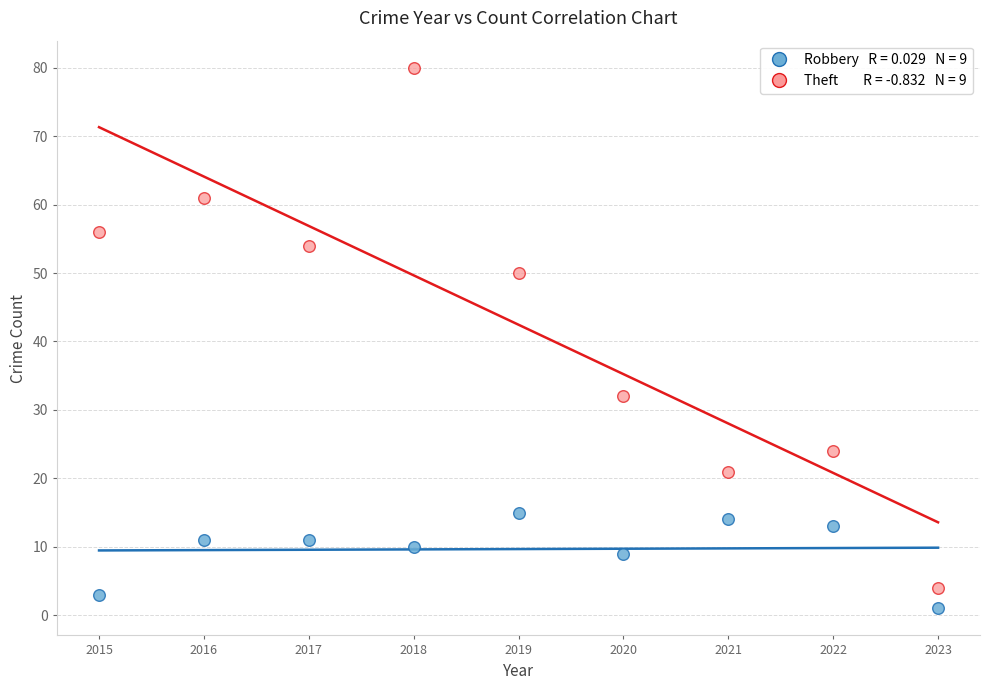

Across all series, what Y value is closest to 40?

32